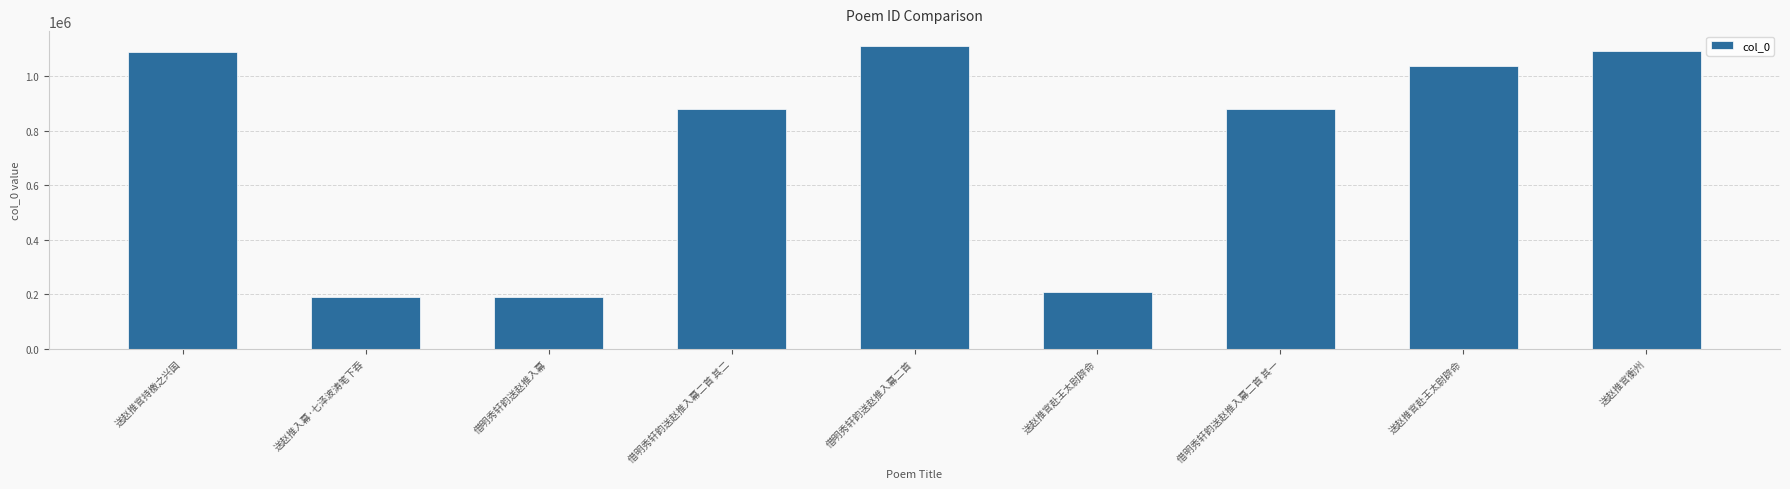

Reading right to left, list all the values displayed in this chart.

1092846	1035750	879881	206411	1109486	879880	187634	187637	1089357